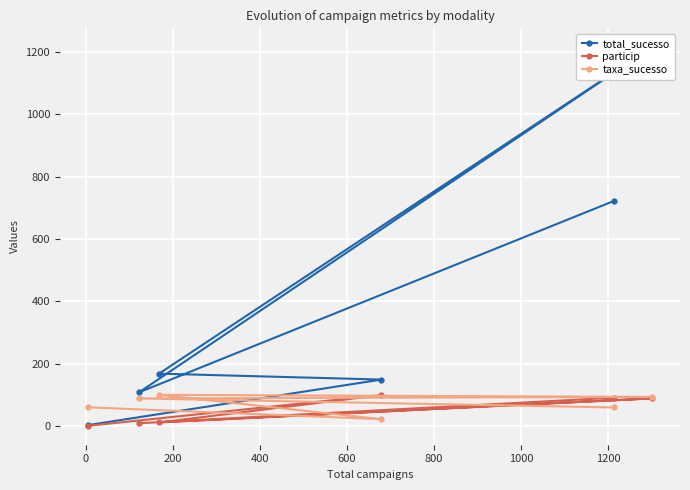

Which series has the largest range (max minus min)?

total_sucesso